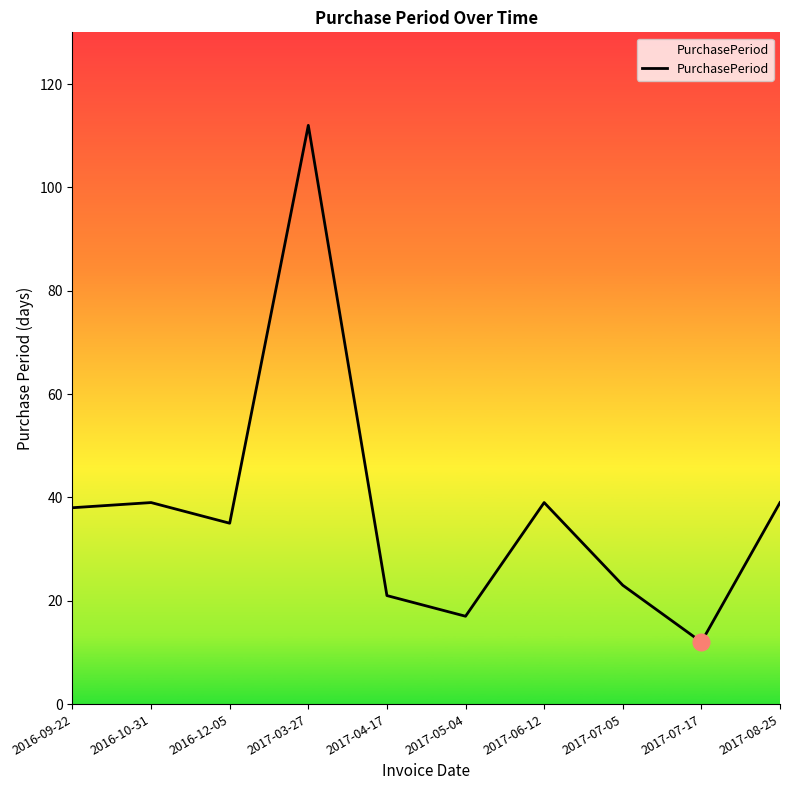

What is the difference between the second highest and second lowest values?

22